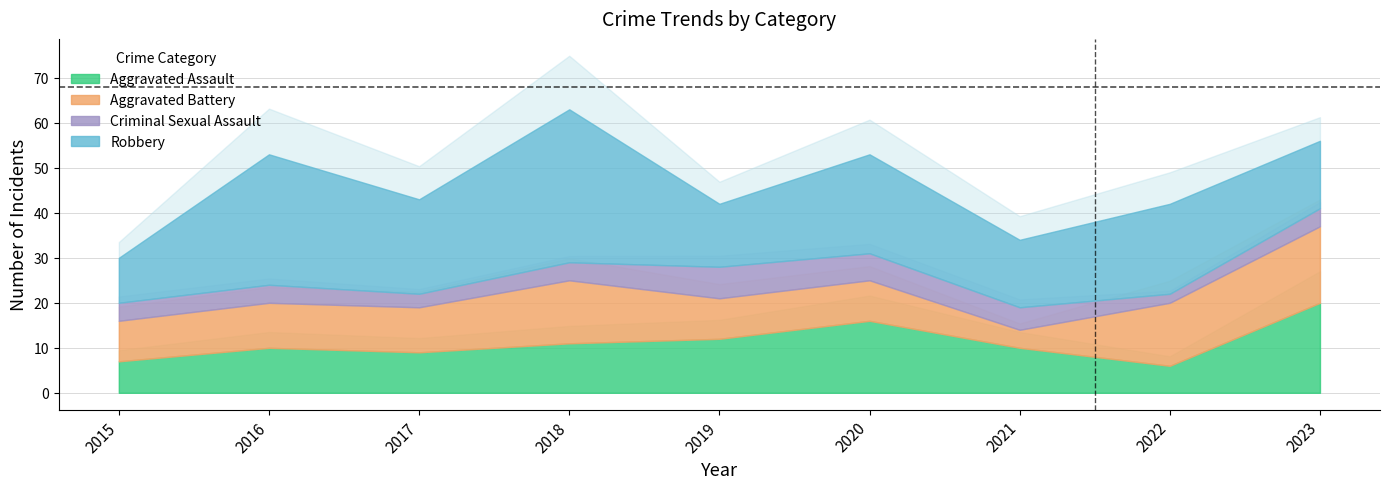

True or false: Robbery and Total intersect in this chart.

False